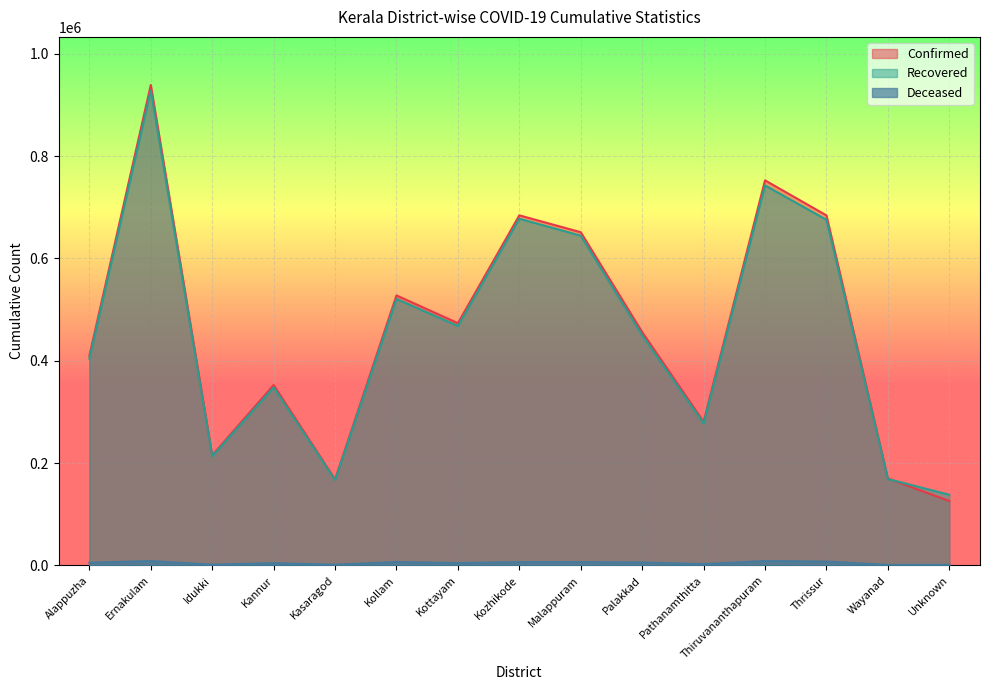

What is the value of the Deceased point at the 6th from the left?

6638